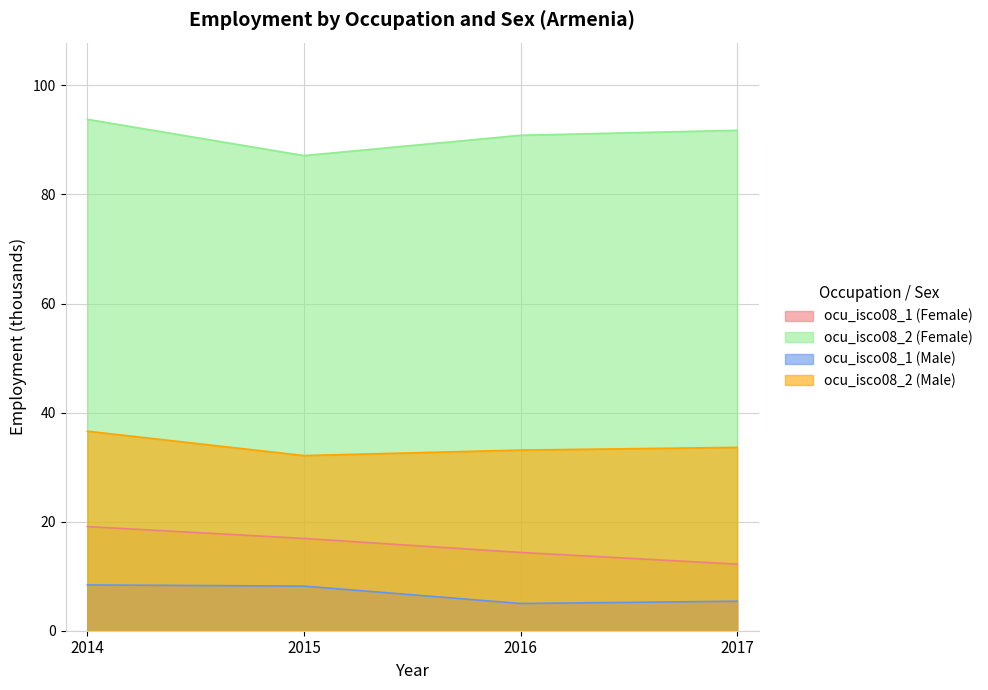

What is the greatest value displayed?

93.8